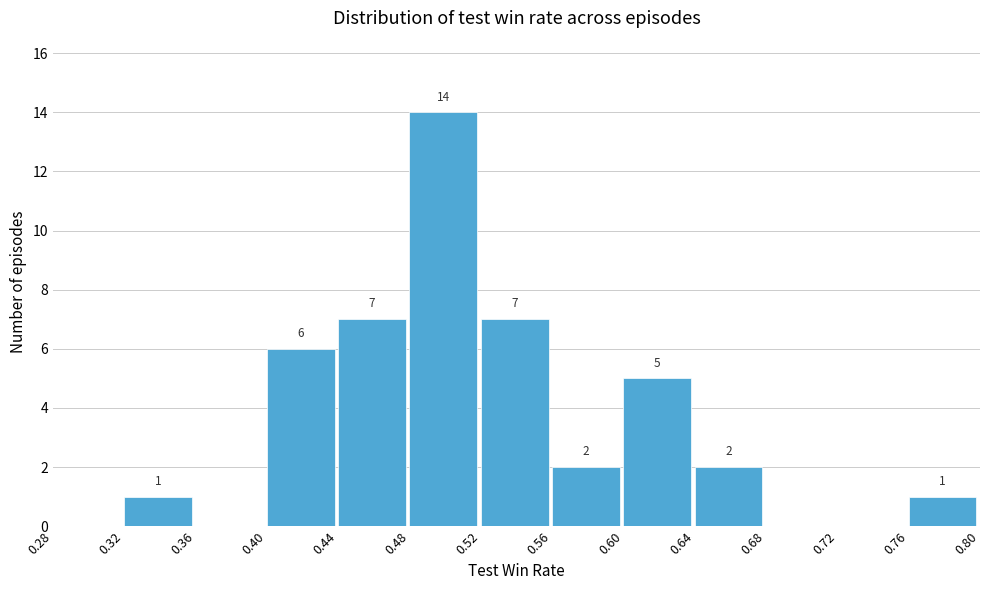

Over which range of the x-axis is the bar tallest?

0.48 to 0.52